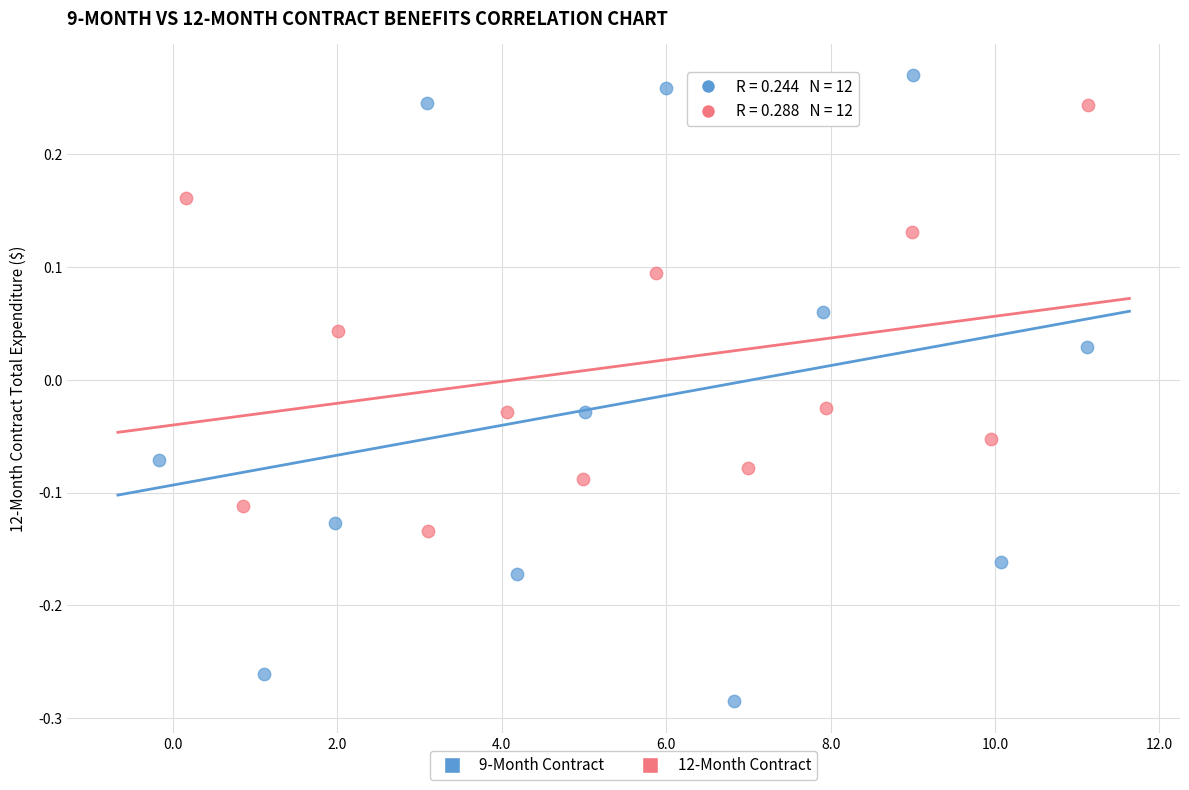

Which series has the widest spread of Y values?

9-Month Contract